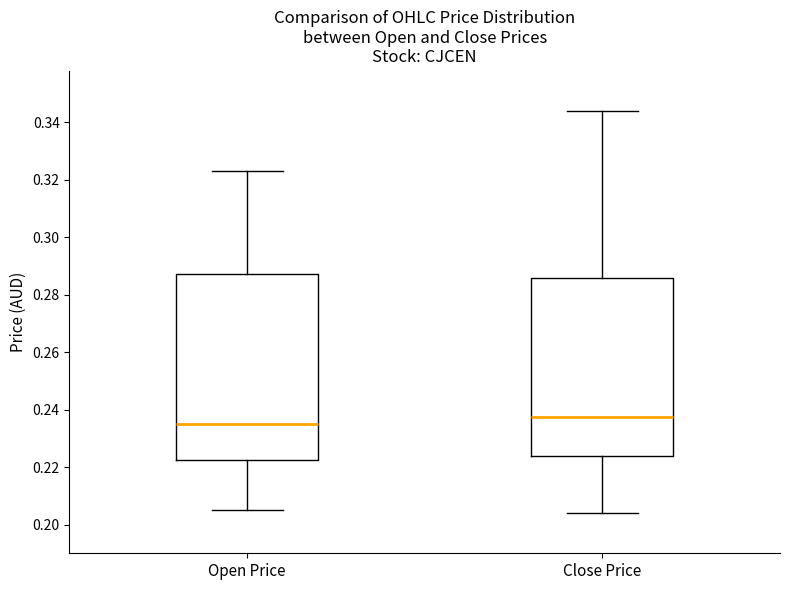

Where is the upper edge of the box for Close Price on the y-axis? The values are not printed on the chart, so give them approximately, as read against the axis.

0.286